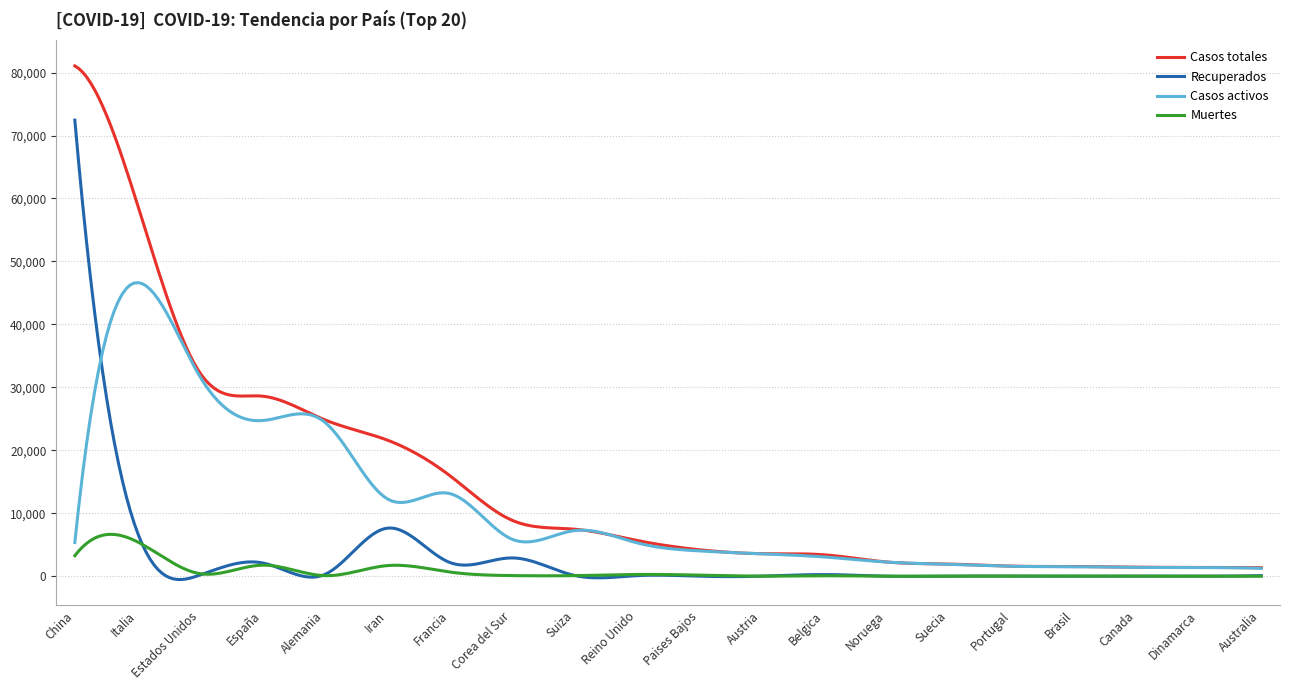

Count the number of categories in the chart.

300